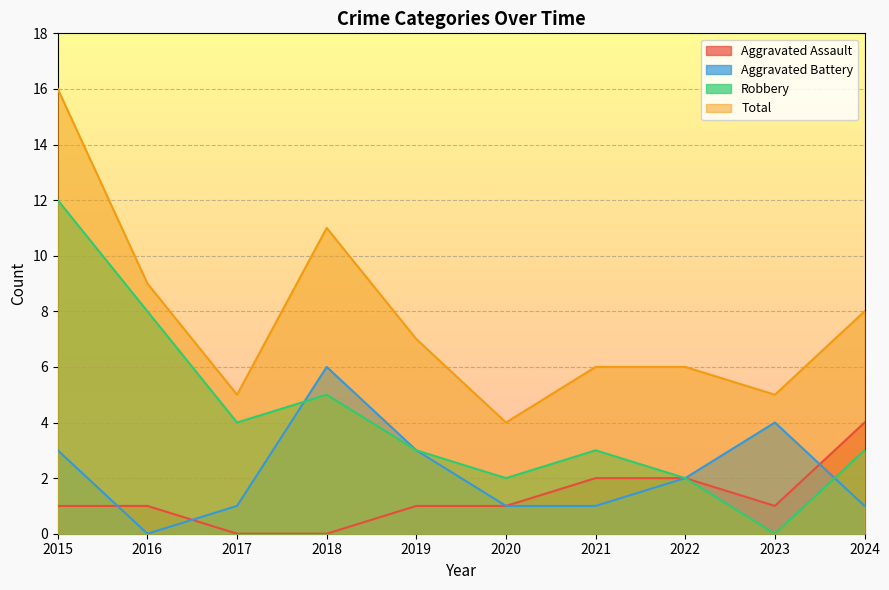

What is the value of the Aggravated Battery point at the 9th from the left?

4